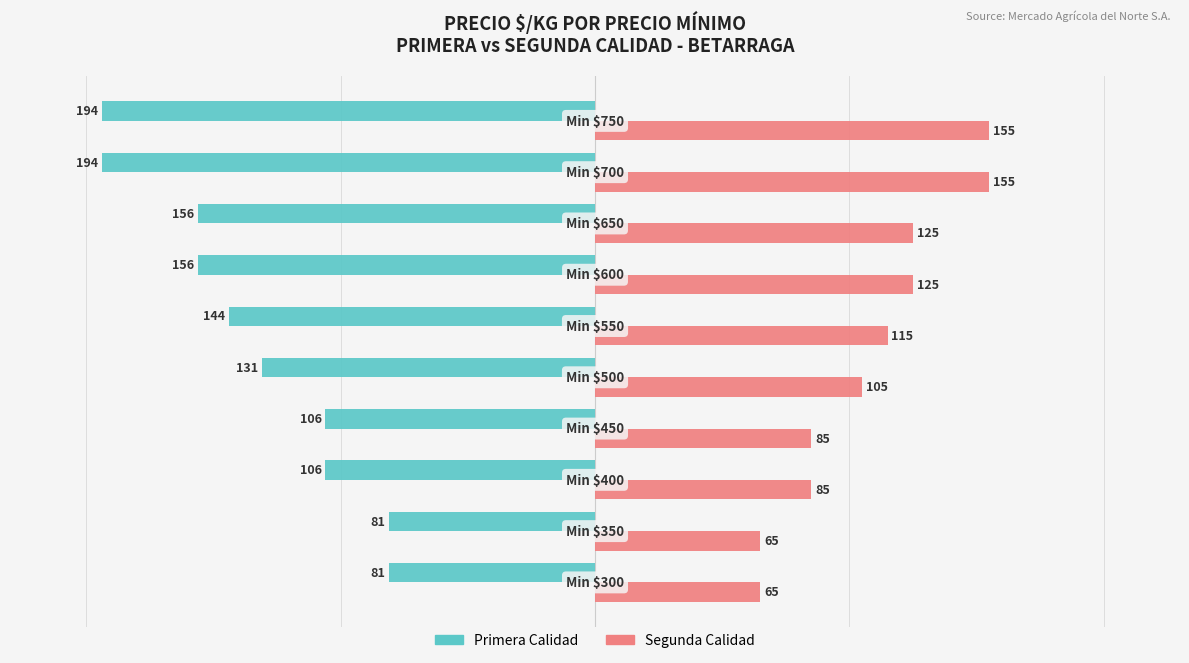

What is the difference between the maximum and minimum values in the Segunda Calidad series?

90